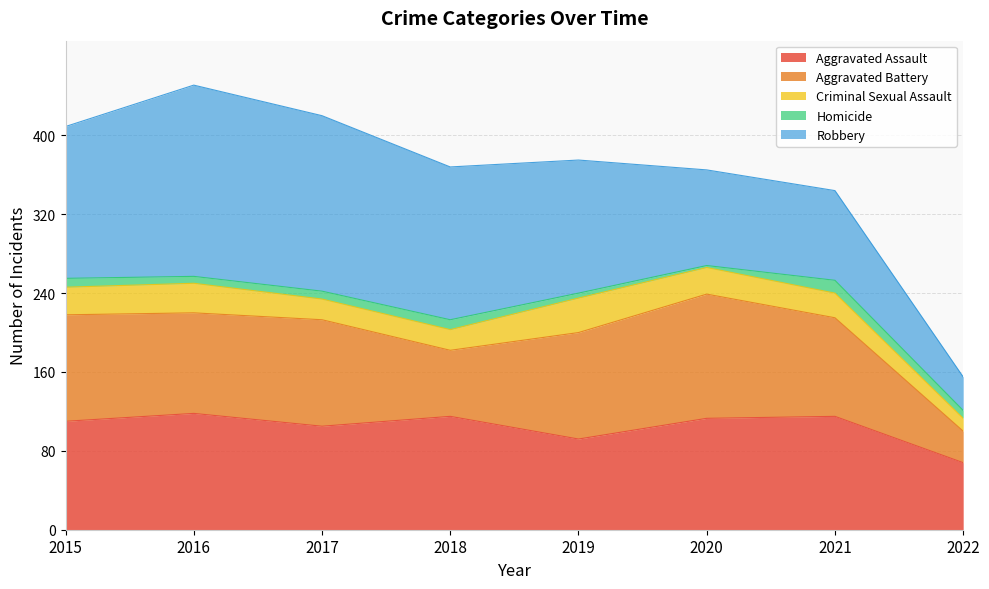

Which label corresponds to the largest value in the chart?

2016